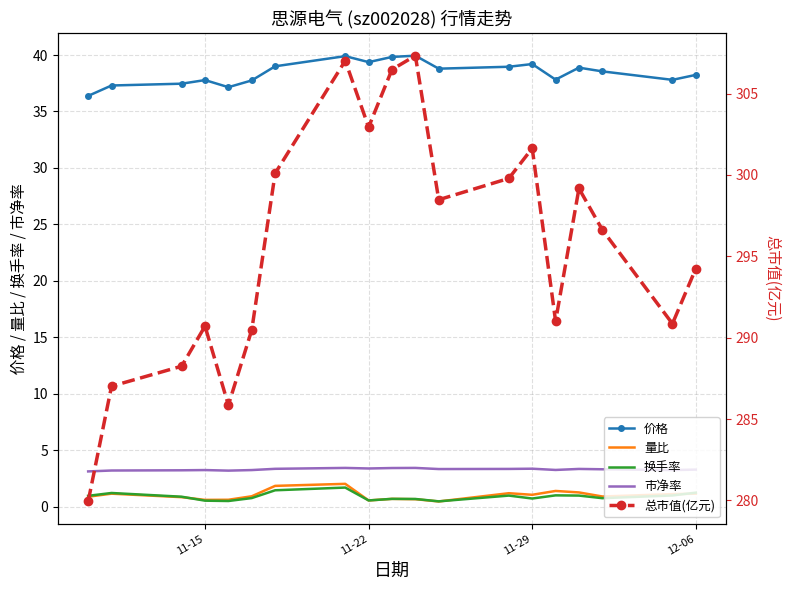

Is the value of 价格 at 11-15 greater than the value of 市净率 at 11-22?

Yes